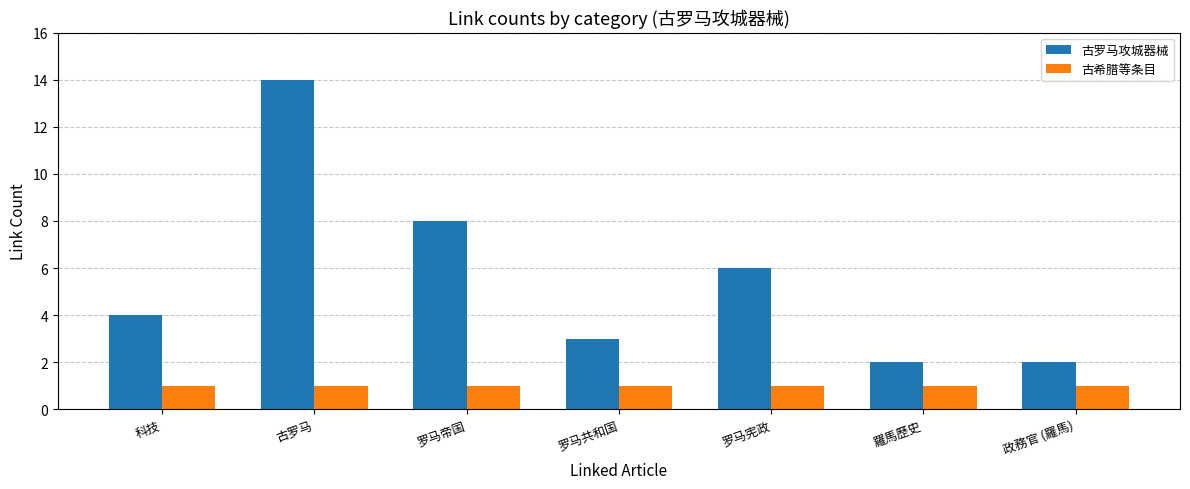

Which series has the widest spread of values?

古罗马攻城器械